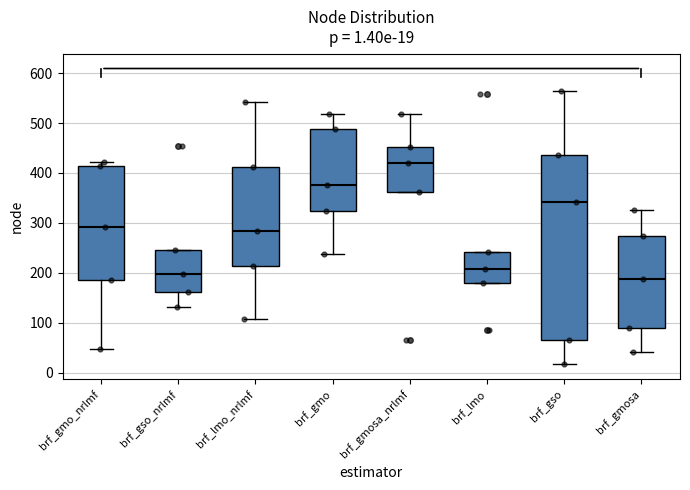

Which box's median line is the highest?

brf_gmosa_nrlmf